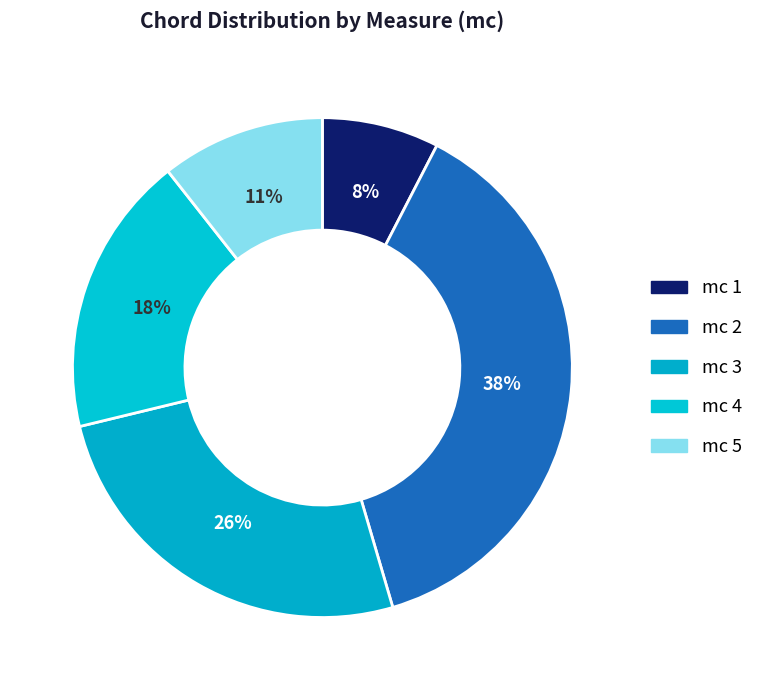

To the nearest percent, what is the average slice percentage?

20%